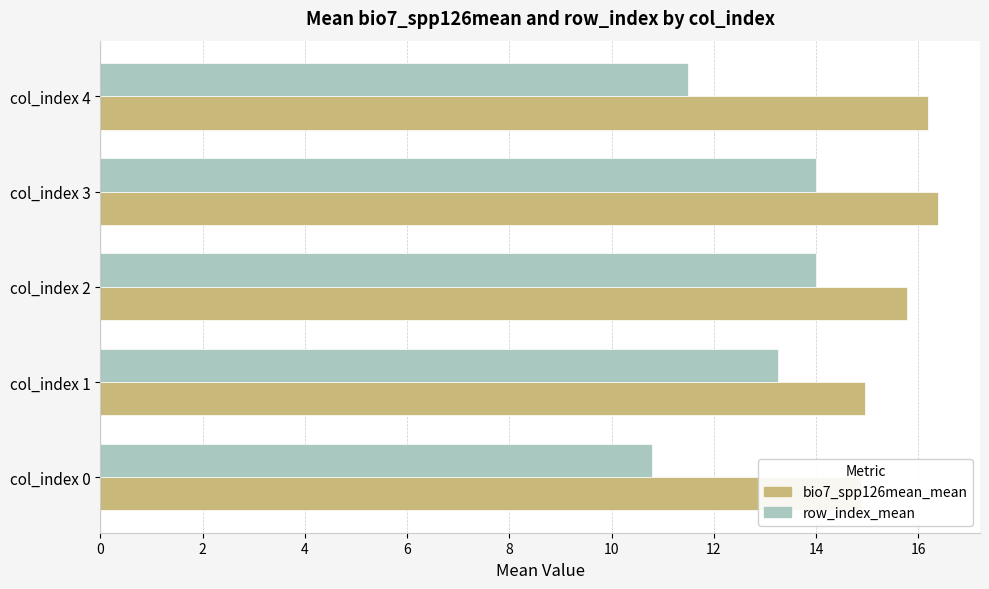

What is the value of the bio7_spp126mean_mean bar at the 4th from the left?

16.4